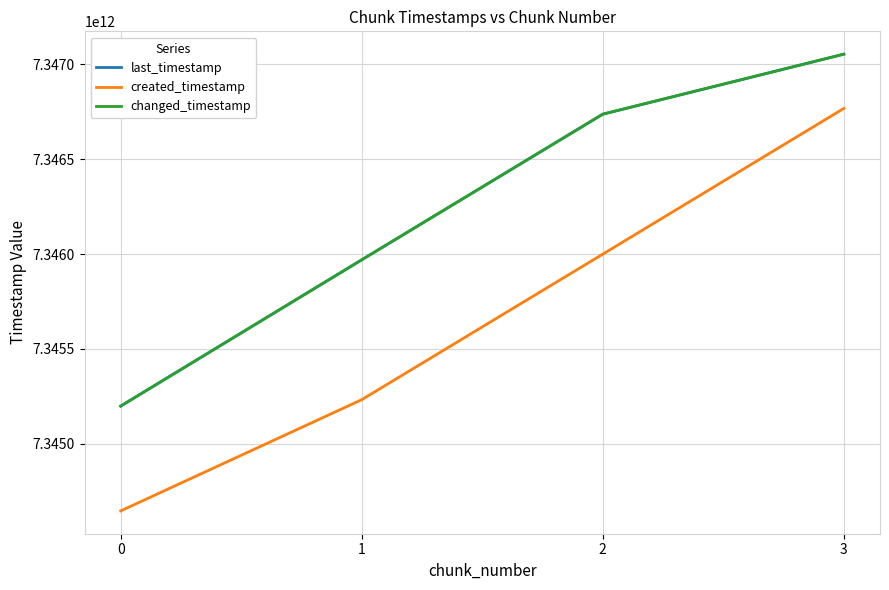

Reading right to left, transcribe all the data shown in this chart.

last_timestamp: 7347053607203	7346737290546	7345969434618	7345198199479
created_timestamp: 7346767720225	7345999401757	7345232020163	7344645743400
changed_timestamp: 7347053607203	7346737290546	7345969434618	7345198199479